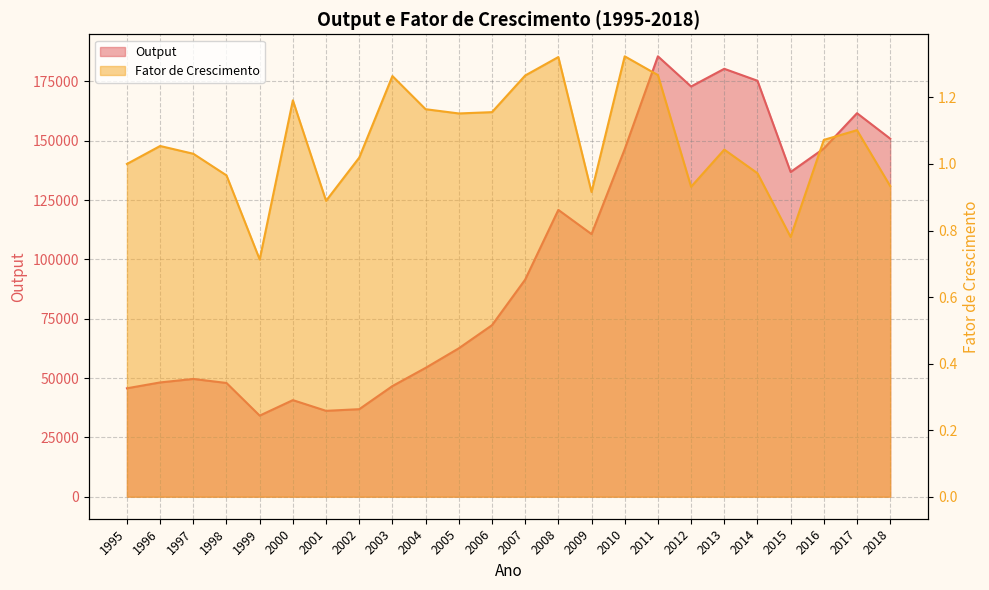

Does the chart display data point markers on the line(s)?

No